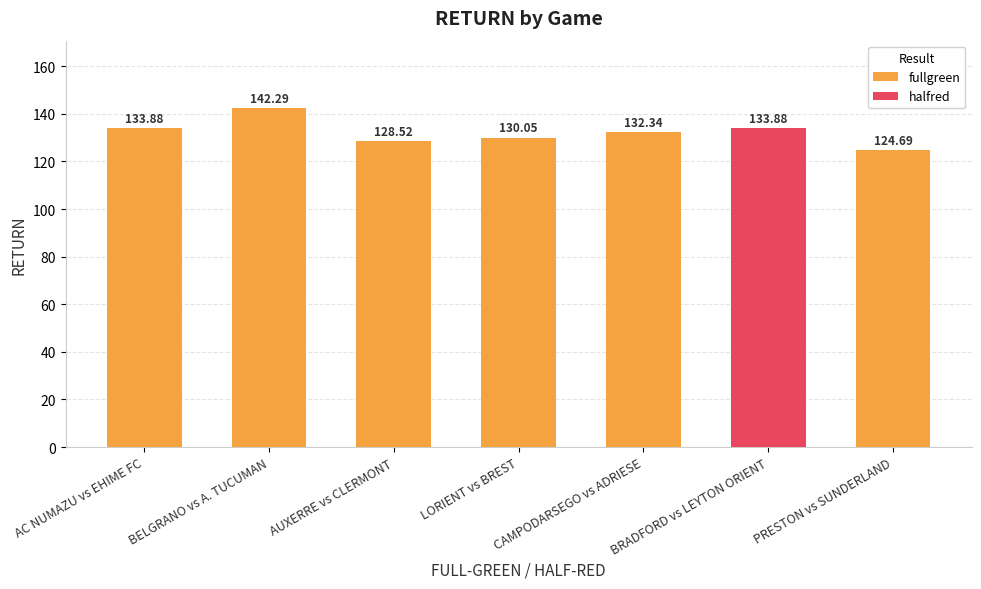

Reading left to right, what are all the values shown in this chart?

fullgreen: AC NUMAZU vs EHIME FC=133.9	BELGRANO vs A. TUCUMAN=142.3	AUXERRE vs CLERMONT=128.5	LORIENT vs BREST=130.1	CAMPODARSEGO vs ADRIESE=132.3	BRADFORD vs LEYTON ORIENT=0.0	PRESTON vs SUNDERLAND=124.7
halfred: AC NUMAZU vs EHIME FC=0.0	BELGRANO vs A. TUCUMAN=0.0	AUXERRE vs CLERMONT=0.0	LORIENT vs BREST=0.0	CAMPODARSEGO vs ADRIESE=0.0	BRADFORD vs LEYTON ORIENT=133.9	PRESTON vs SUNDERLAND=0.0